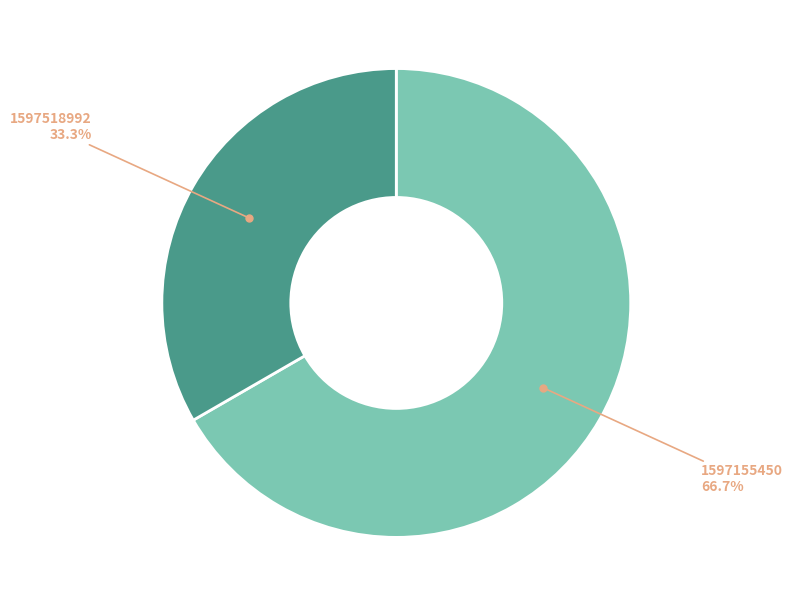

To the nearest percent, what is the difference between the largest and smallest slice percentages?

33%